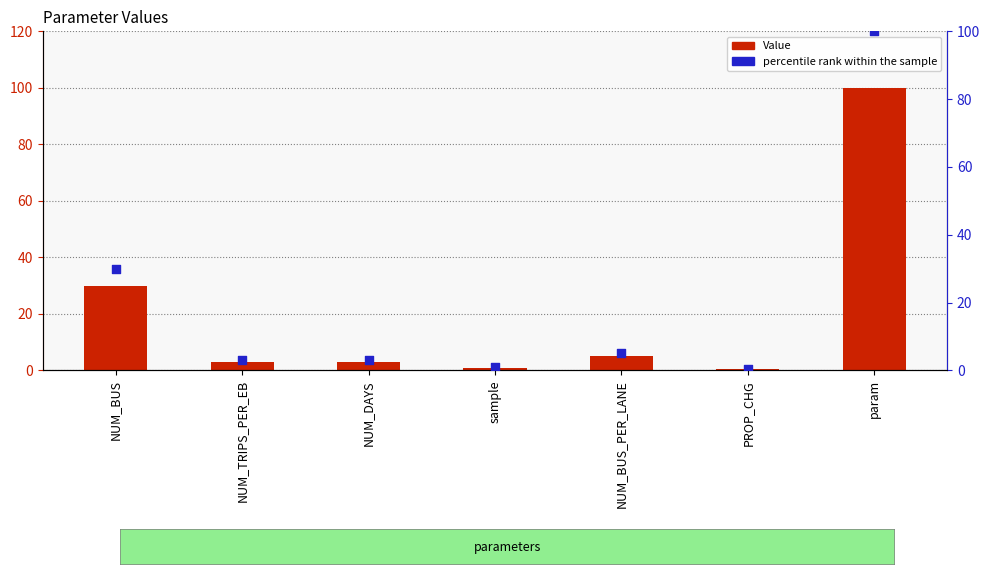

Which series reaches the maximum Y coordinate?

Value